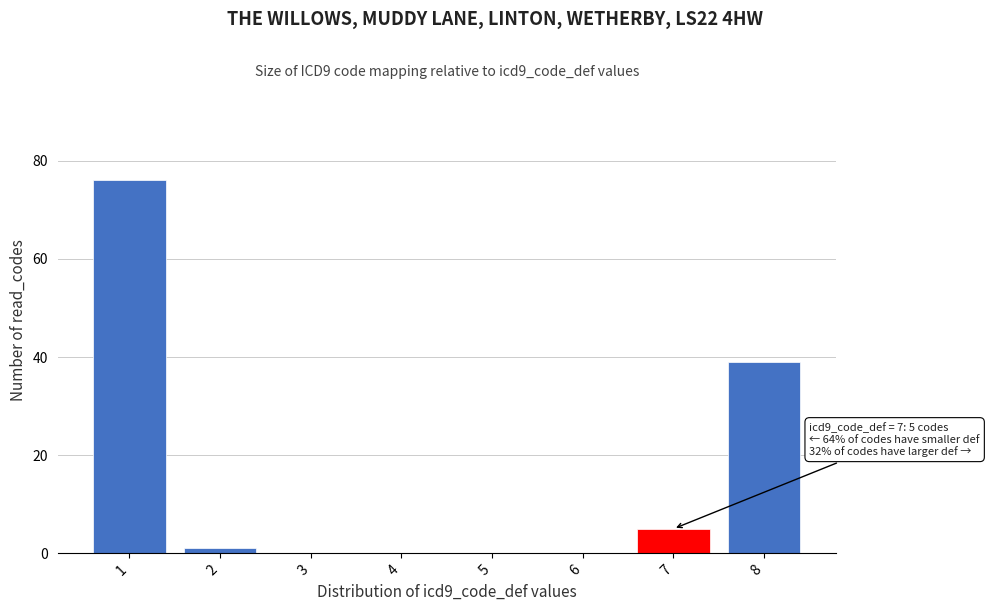

Which range on the x-axis has the tallest bar?

0.5 to 1.5